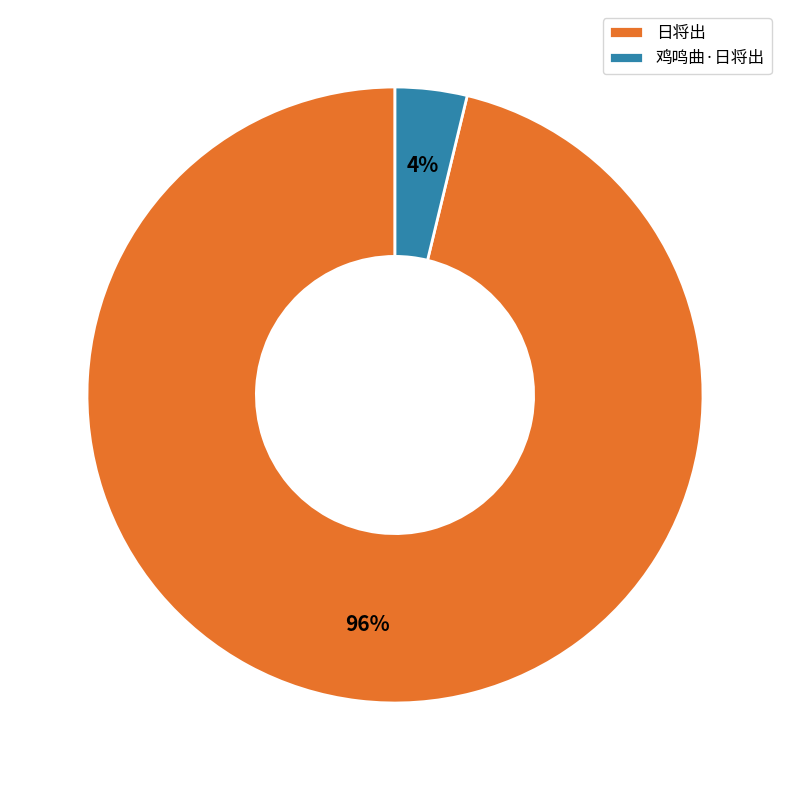

Combined, do 日将出 and 鸡鸣曲·日将出 account for over 50%?

Yes